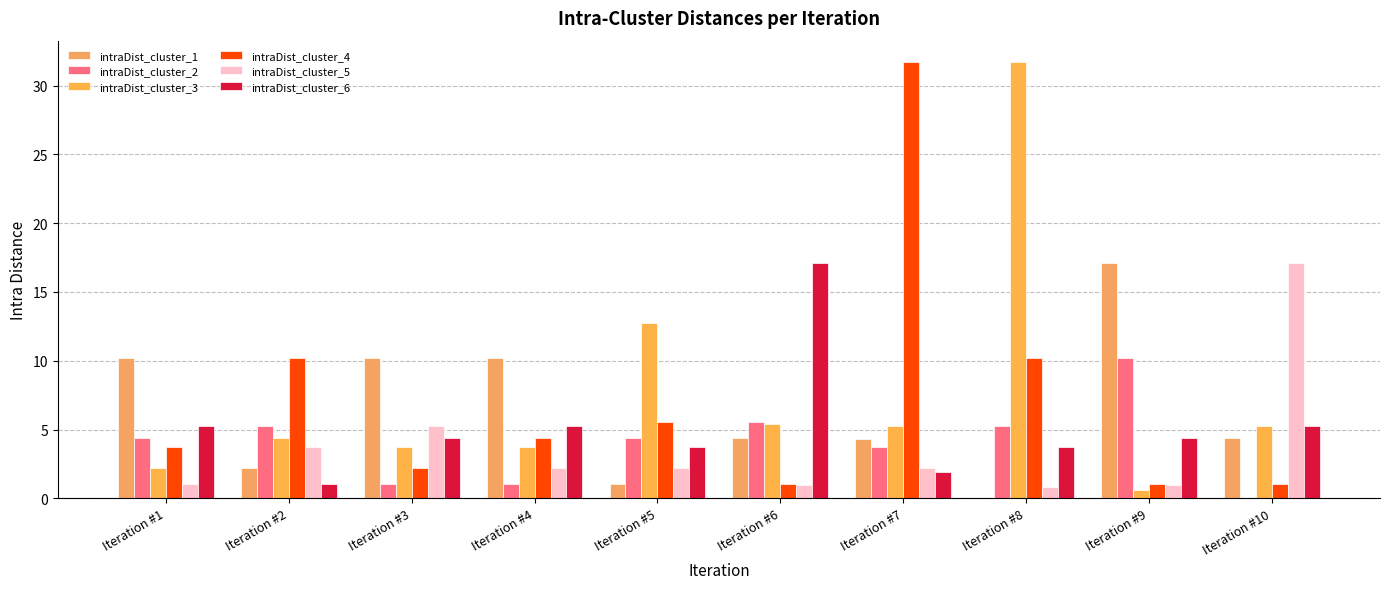

At which category does the chart reach its peak across all series?

Iteration #8